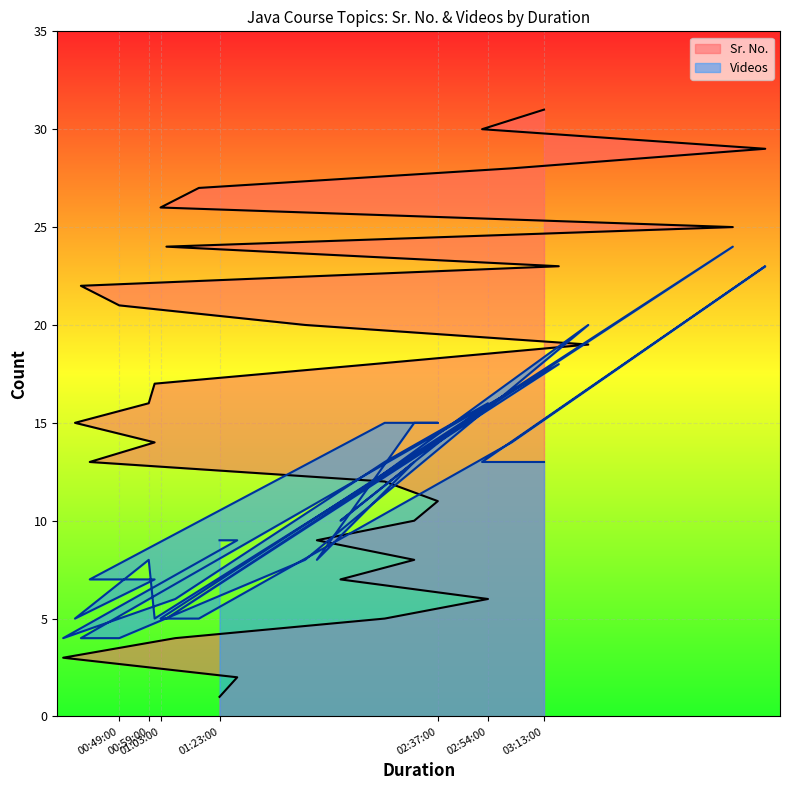

What is the spread (max minus min) of values at 02:29:00?

5